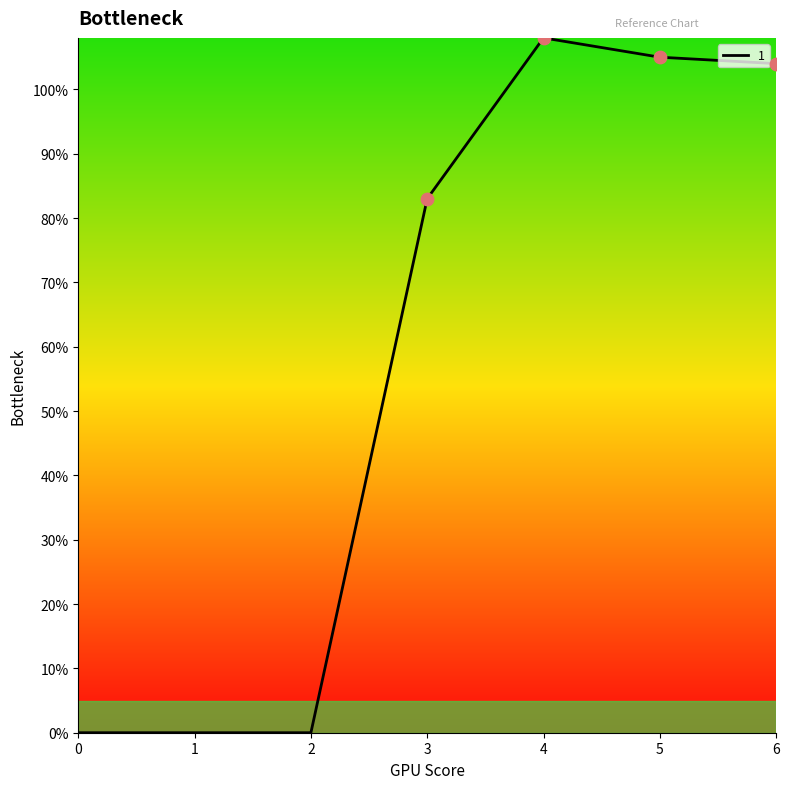

Where is the data nearest to the value 54?

3